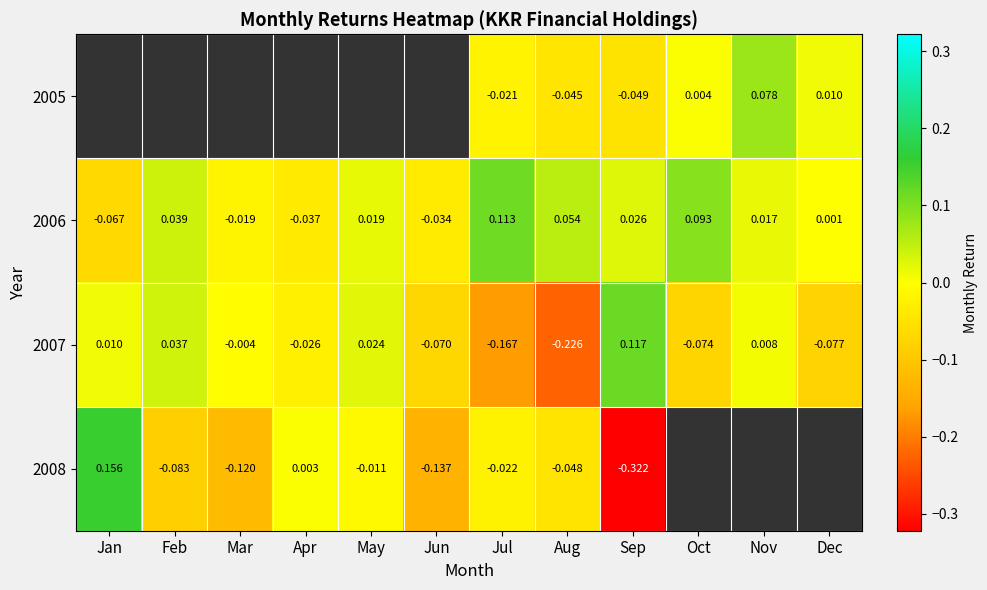

Rank the categories by 2006 value from highest to lowest.

Jul, Oct, Aug, Feb, Sep, May, Nov, Dec, Mar, Jun, Apr, Jan